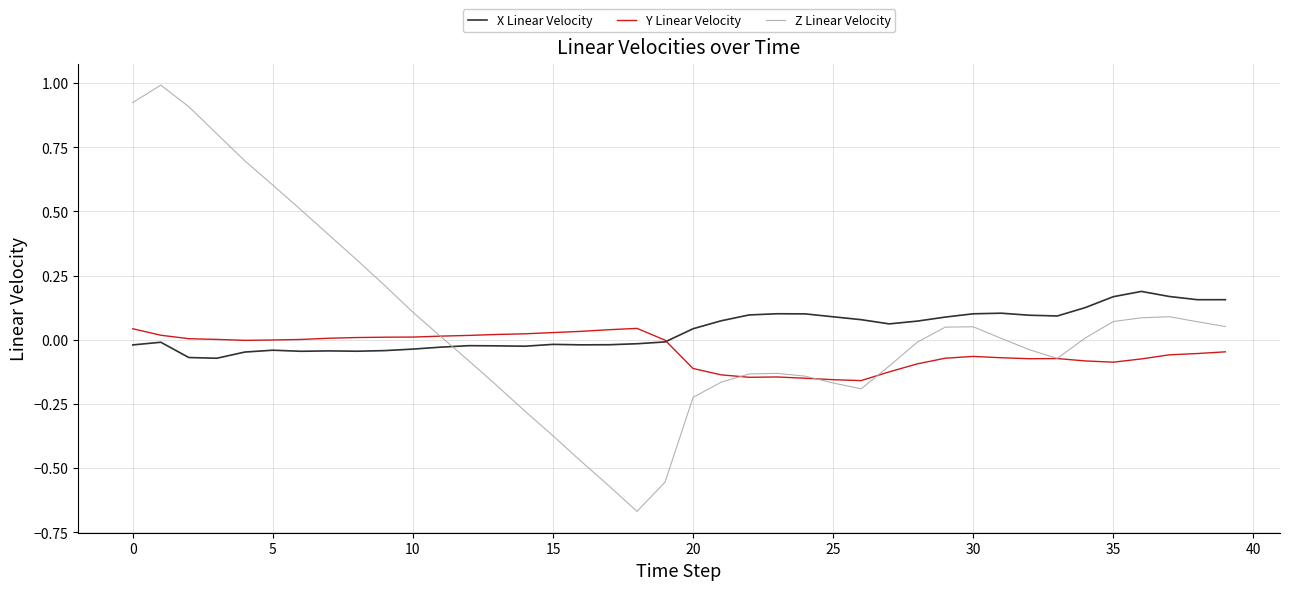

List the series in order of their peak value, lowest first.

Y Linear Velocity, X Linear Velocity, Z Linear Velocity